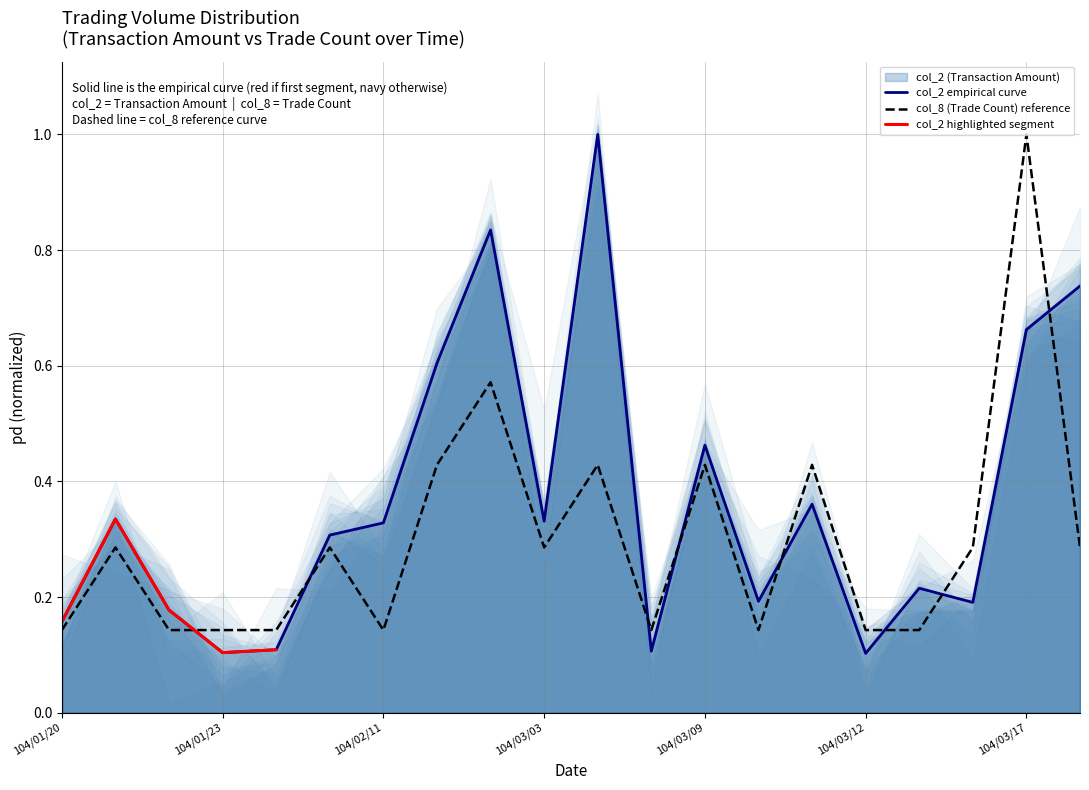

Which series has the largest total across all categories?

col_2 (Transaction Amount)